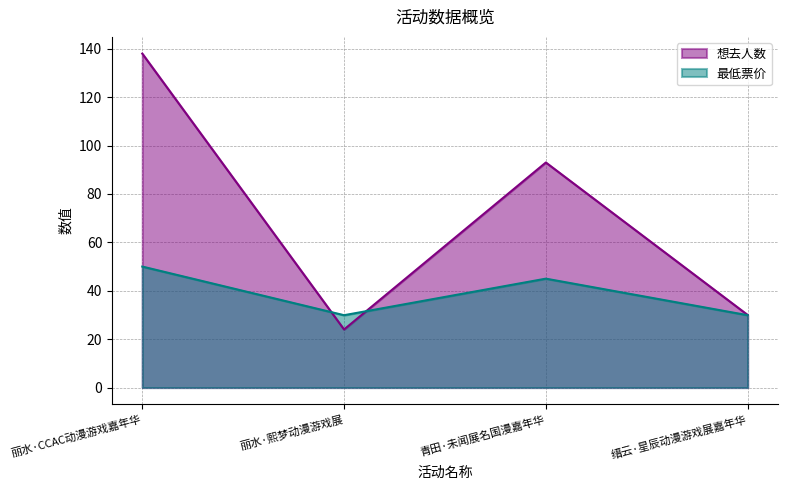

What are all the series names shown in the legend?

想去人数, 最低票价